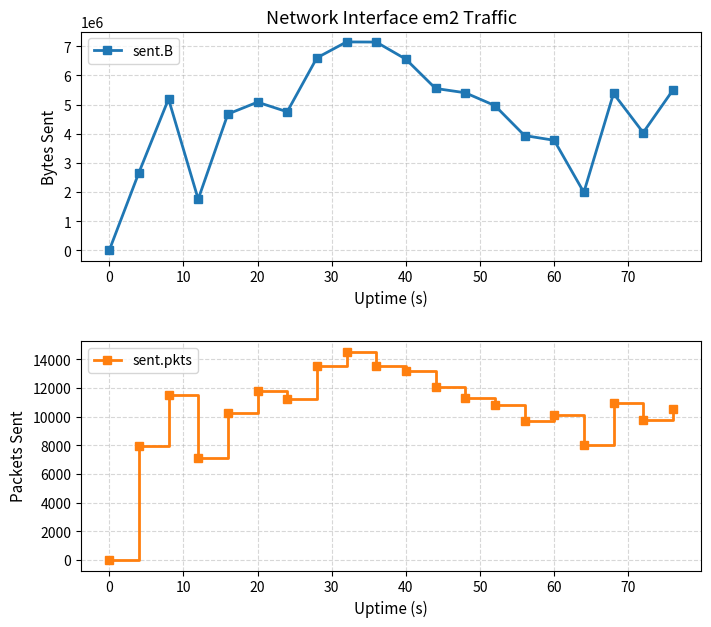

Is it true that sent.pkts equals -6543 at 0?

False